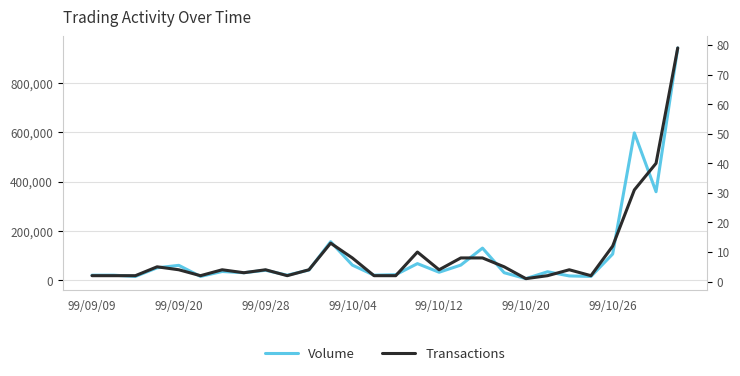

What are all the series names shown in the legend?

Volume, Transactions